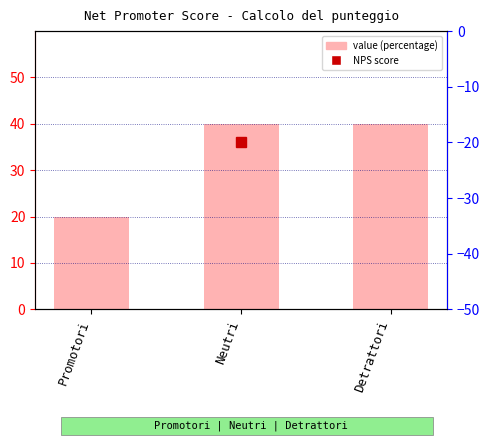

Where is the data nearest to the value 30?

Promotori